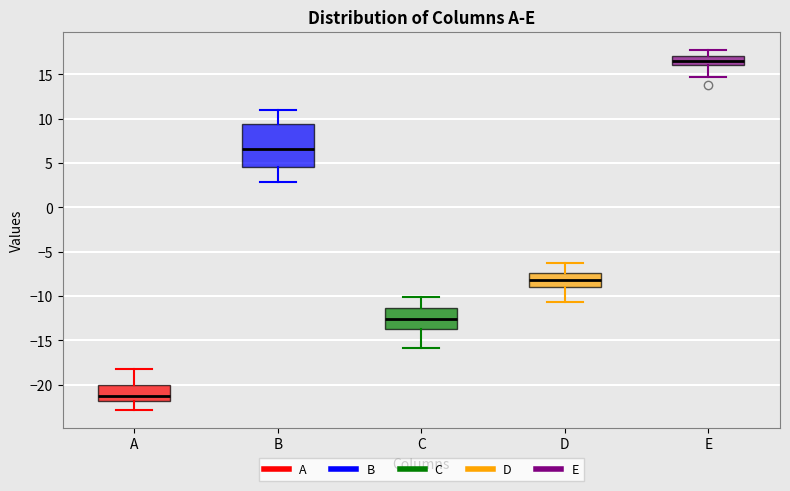

Which box is the tallest, from its lower edge to its upper edge?

B